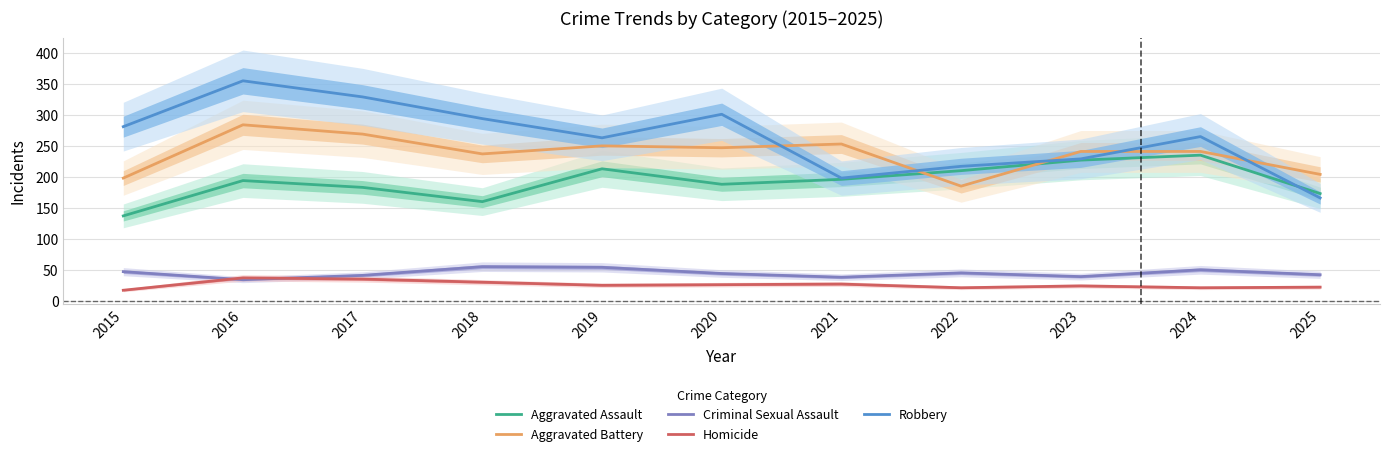

At which label does Aggravated Assault reach its minimum?

2015